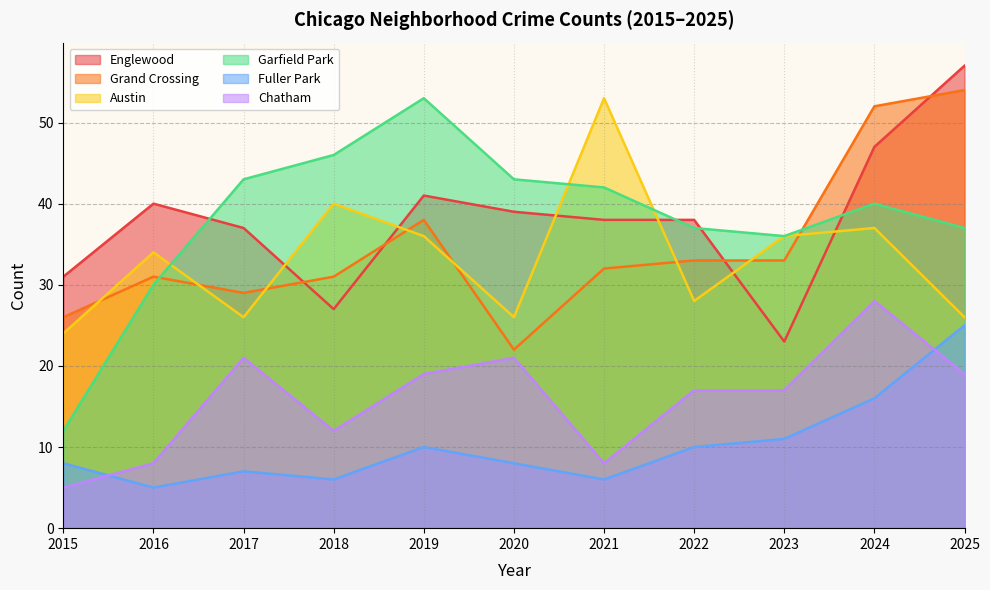

True or false: Fuller Park and Garfield Park cross at least once.

False